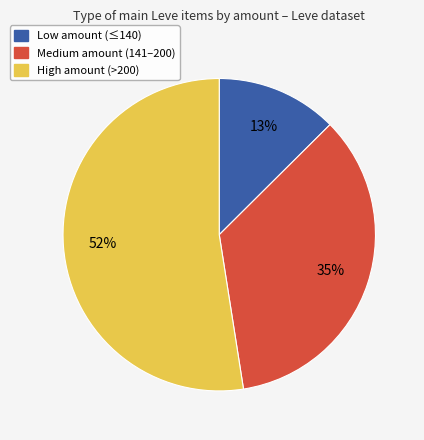

How many slices are in this pie chart?

3